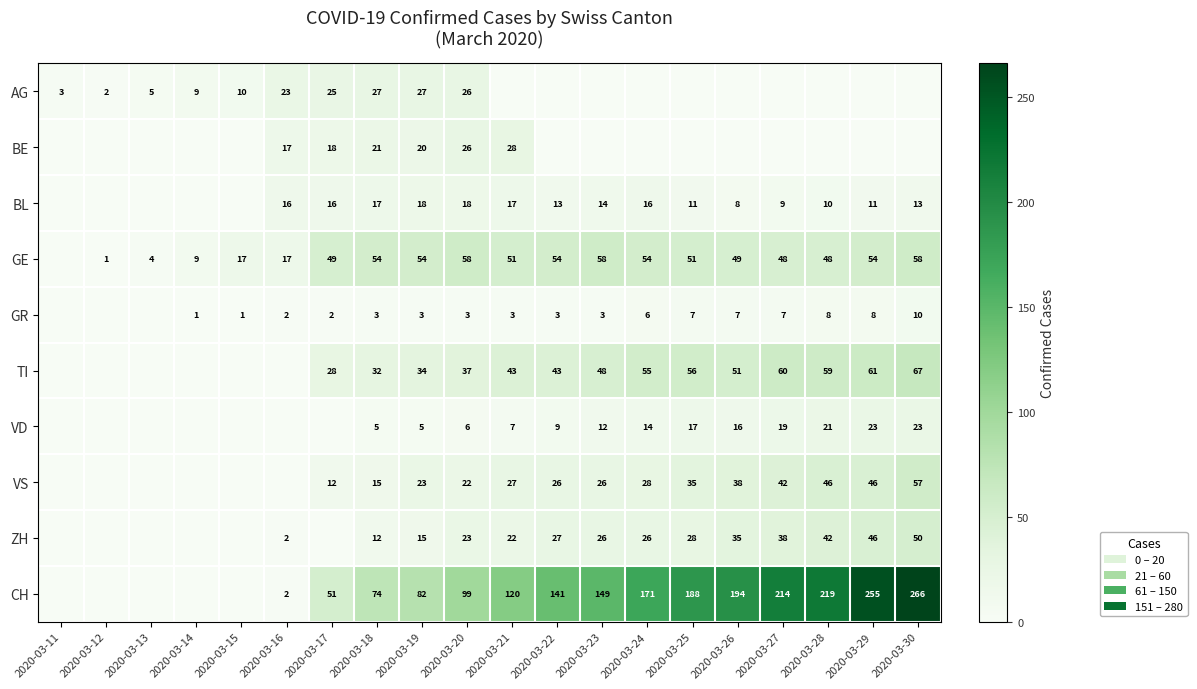

What is the difference between the CH values at 2020-03-27 and 2020-03-28?

5